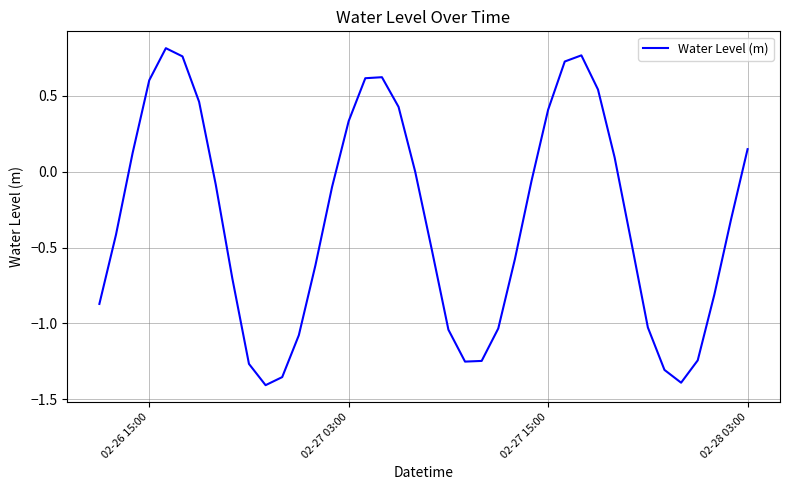

What is the difference between the maximum and minimum values?

2.2